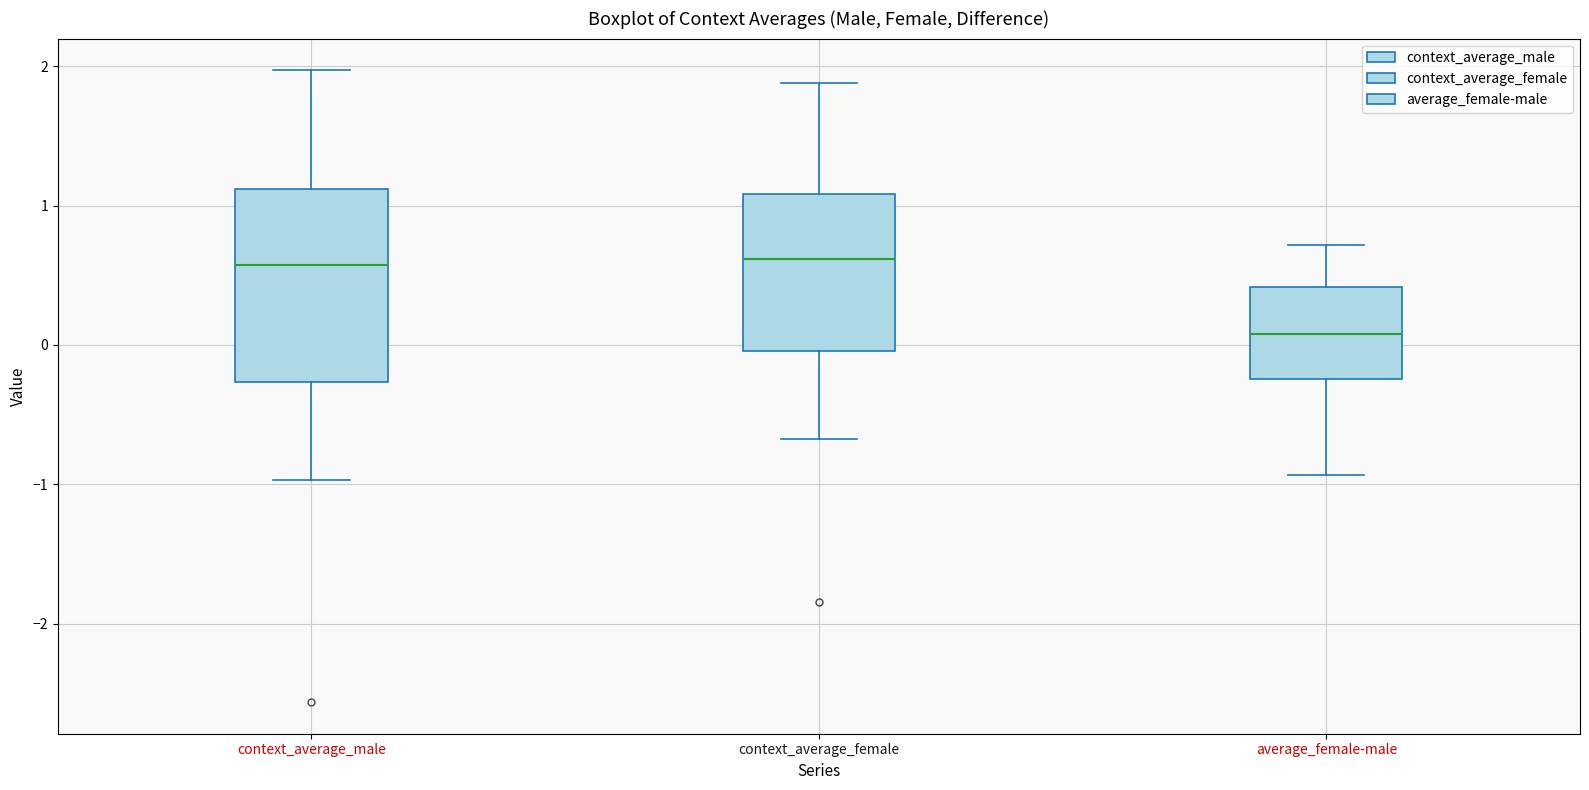

Reading left to right, read every box against the y-axis: the position of its median line, the range the box covers, and the ends of its whiskers. The values are not printed on the chart, so give them approximately, as read against the axis.

context_average_male: median 0.6, box -0.3 to 1.1, whiskers -1.0 to 2.0
context_average_female: median 0.6, box 0.0 to 1.1, whiskers -0.7 to 1.9
average_female-male: median 0.1, box -0.2 to 0.4, whiskers -0.9 to 0.7